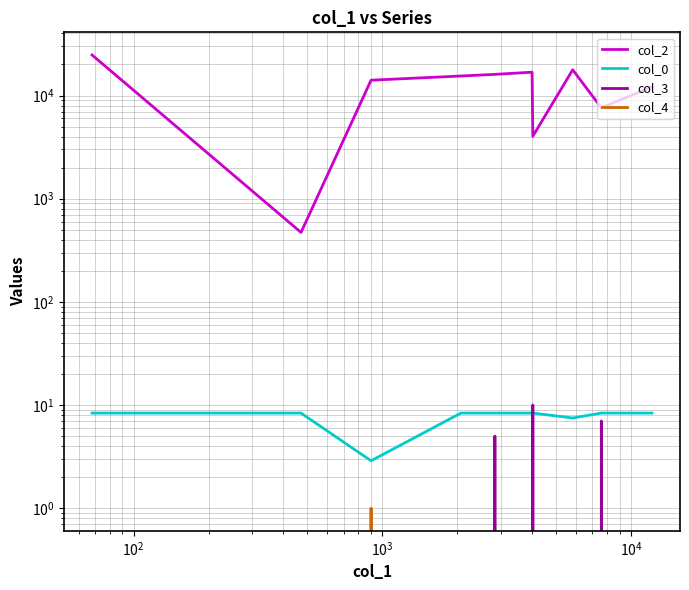

What is the difference between the maximum and second lowest values in the col_0 series?

0.9